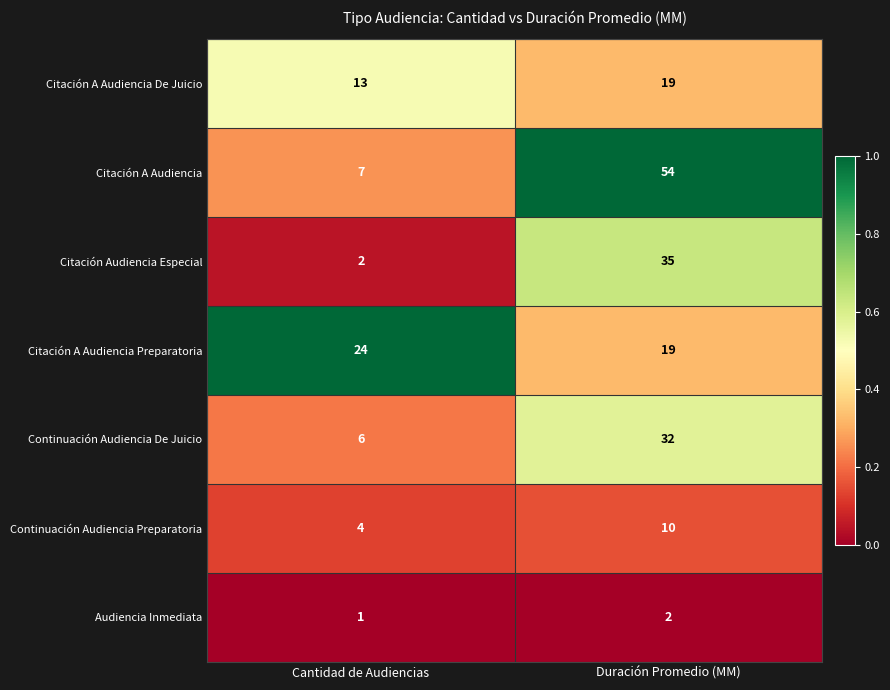

Is it true that Continuación Audiencia Preparatoria equals 4 at Cantidad de Audiencias?

True